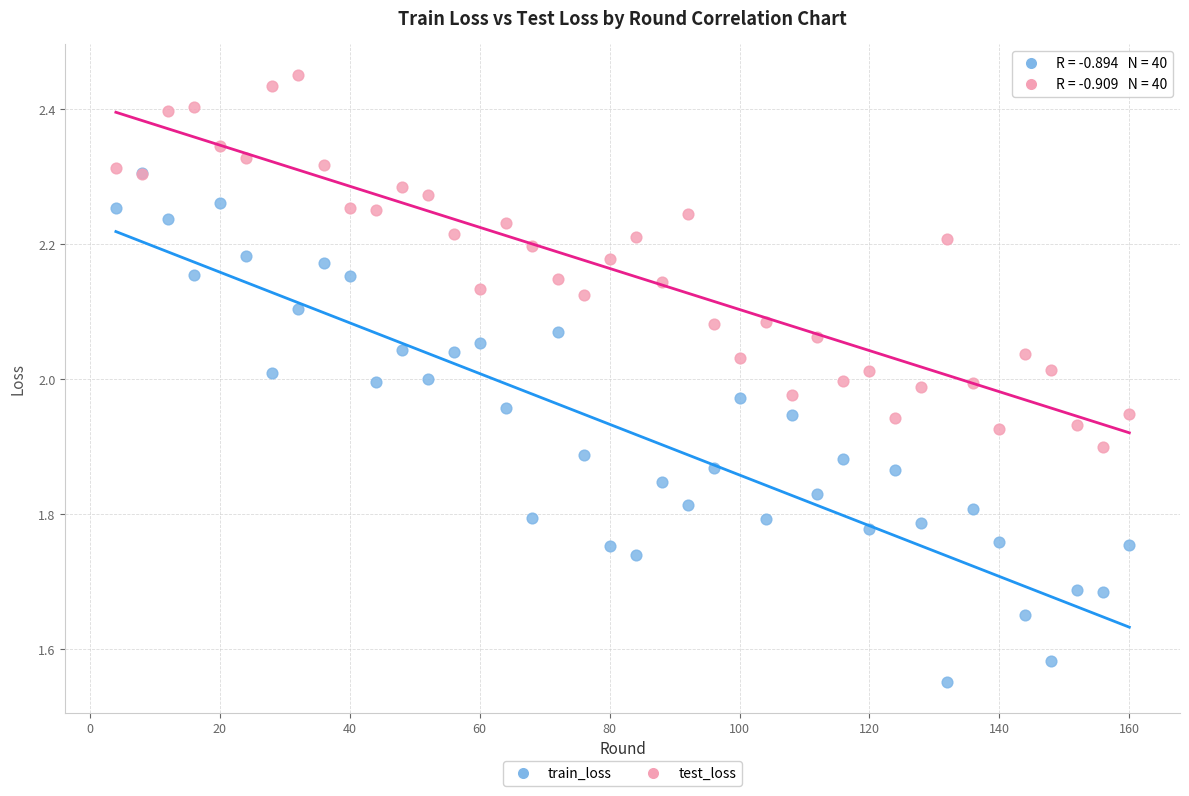

What are all the series names shown in the legend?

train_loss, test_loss